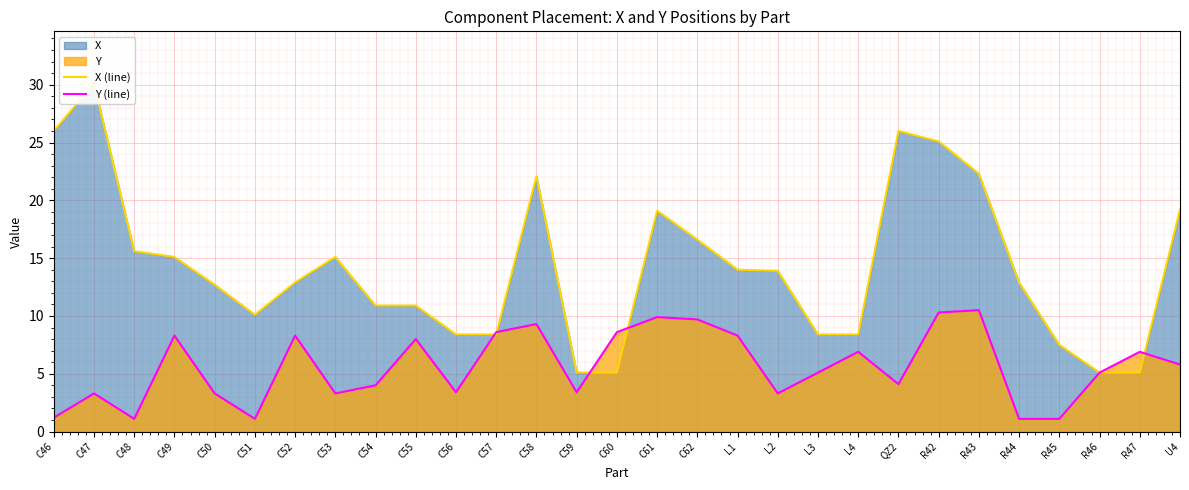

What is the label of the 11th point from the left?

C56